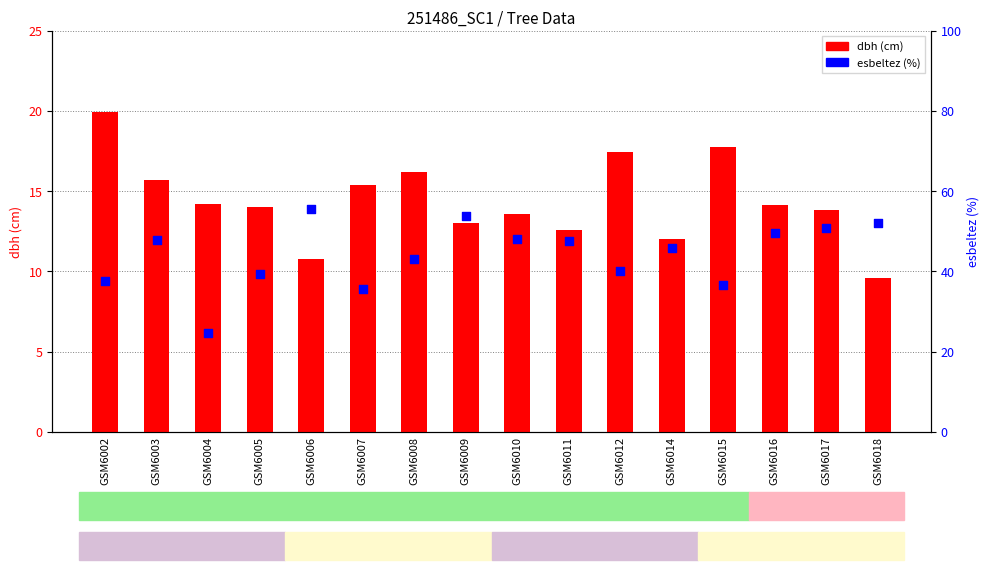

Which series has the widest spread of Y values?

esbeltez